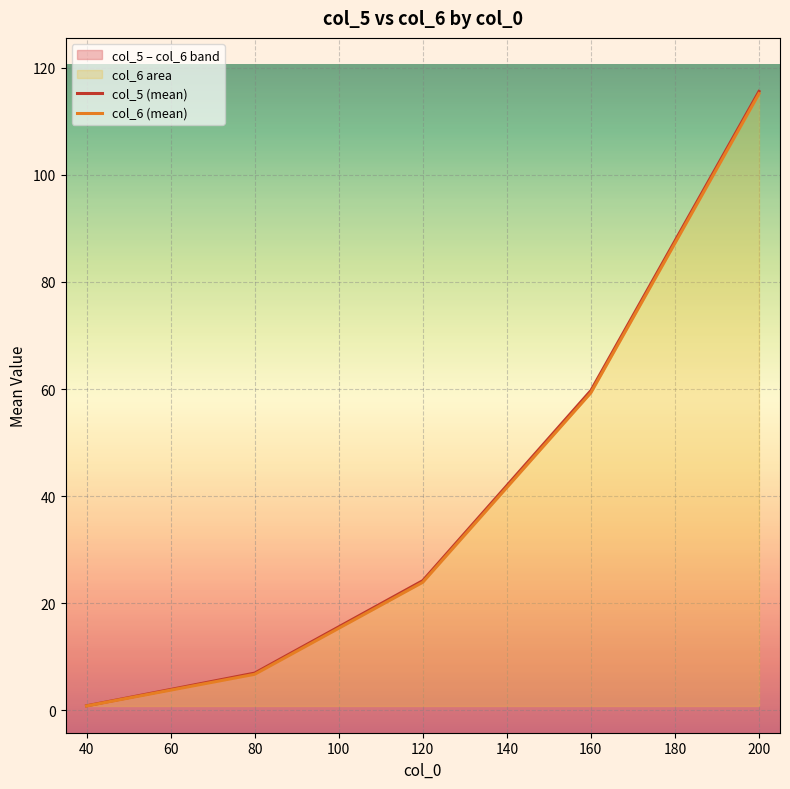

How many data points in col_5 (mean) are less than 24?

2